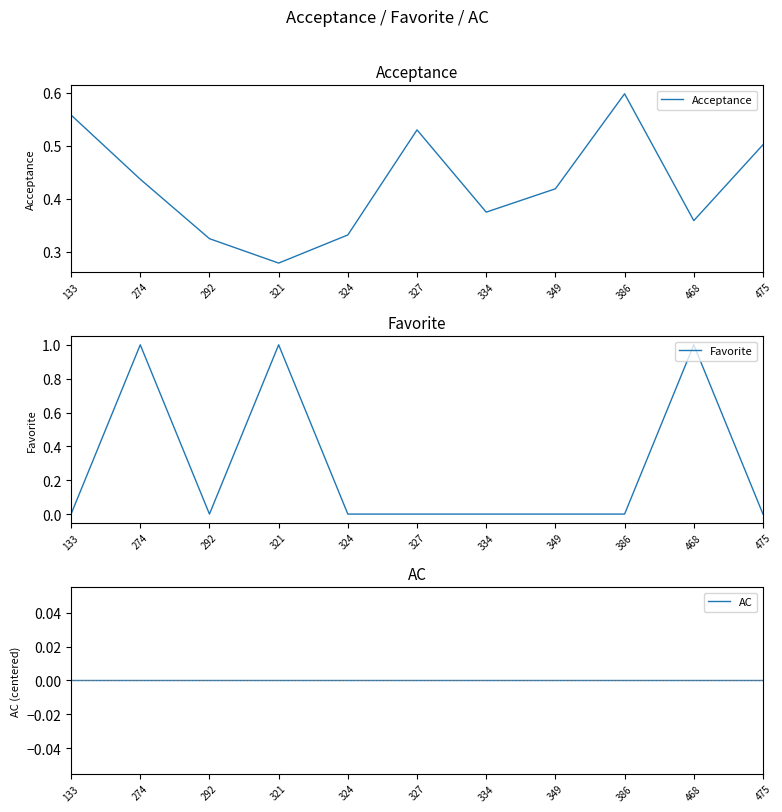

True or false: AC and Acceptance intersect in this chart.

False